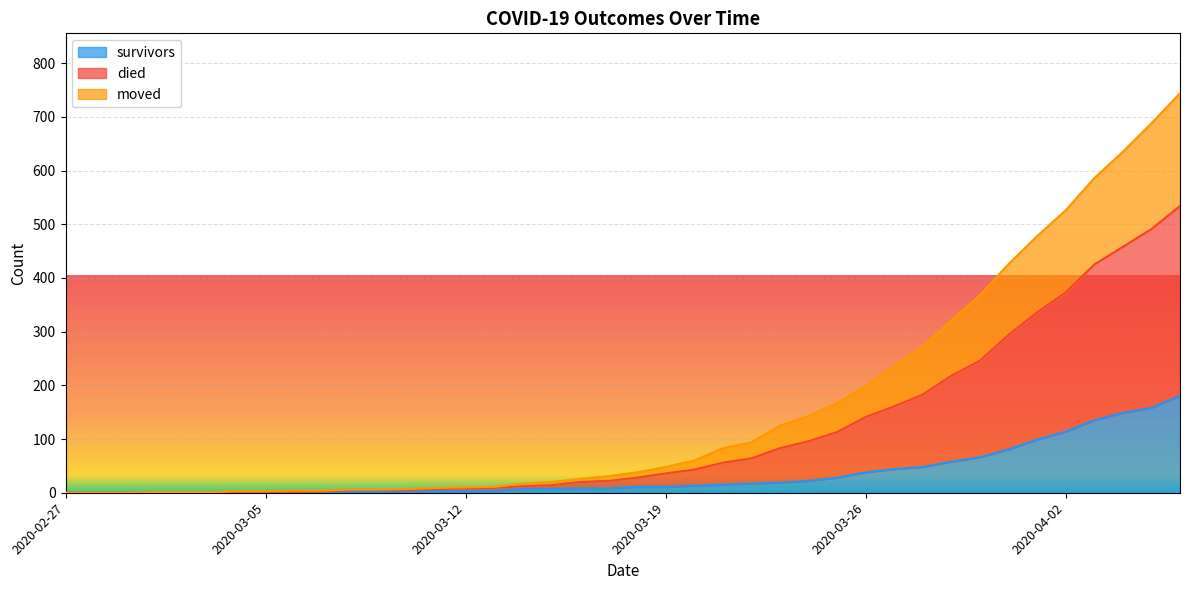

List the series in order of their overall mean, lowest first.

survivors, moved, died